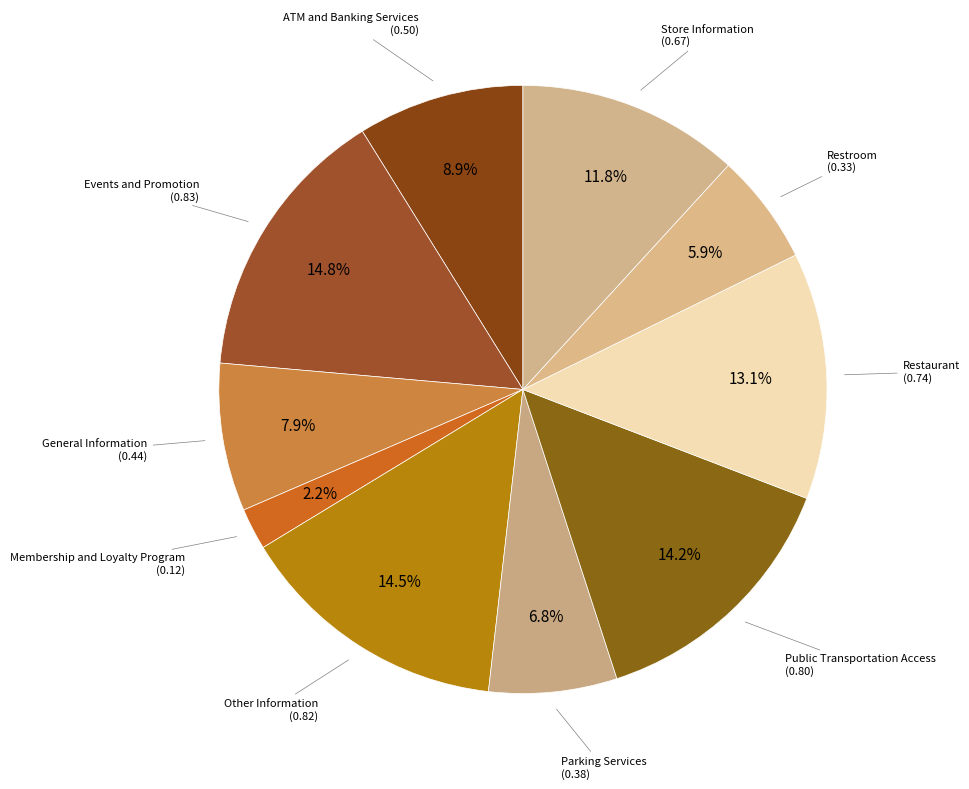

How many segments does this pie chart have?

10